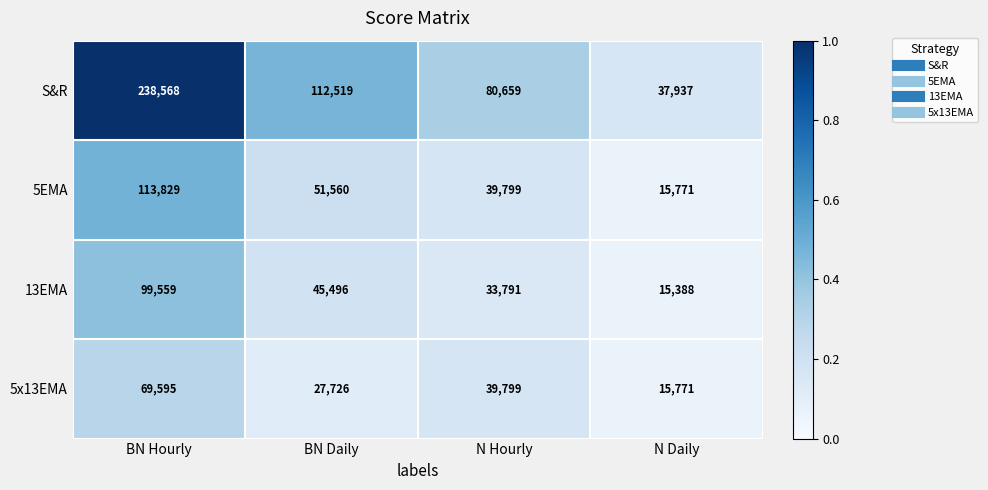

Reading right to left, extract all data points from this chart.

S&R: N Daily=37937	N Hourly=80659	BN Daily=112519	BN Hourly=238568
5EMA: N Daily=15771	N Hourly=39799	BN Daily=51560	BN Hourly=113829
13EMA: N Daily=15388	N Hourly=33791	BN Daily=45496	BN Hourly=99559
5x13EMA: N Daily=15771	N Hourly=39799	BN Daily=27726	BN Hourly=69595